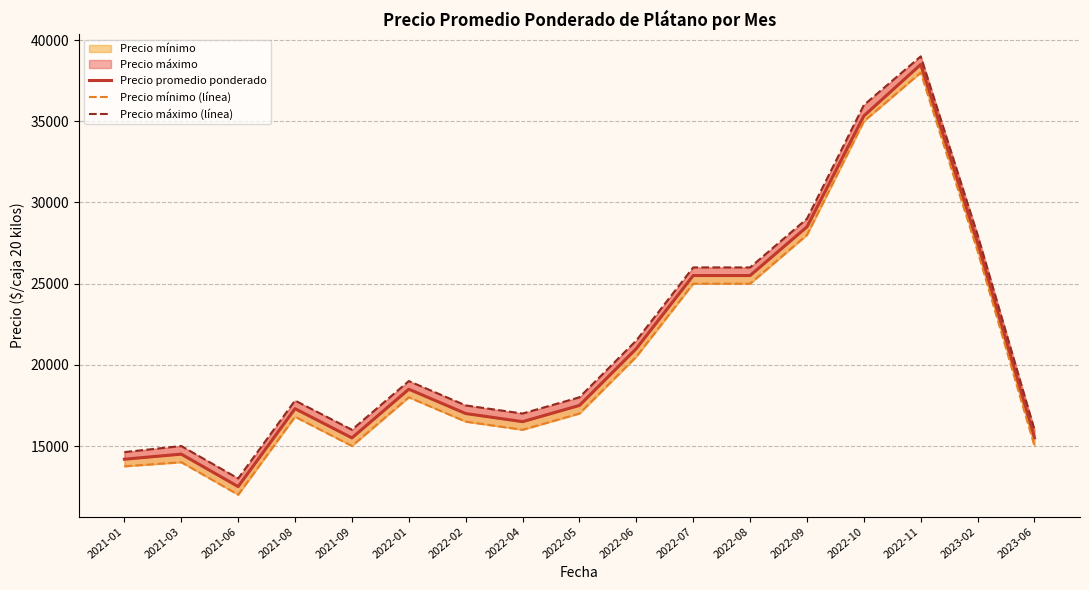

The value of Precio promedio ponderado at 2022-04 is 16500. True or false?

True